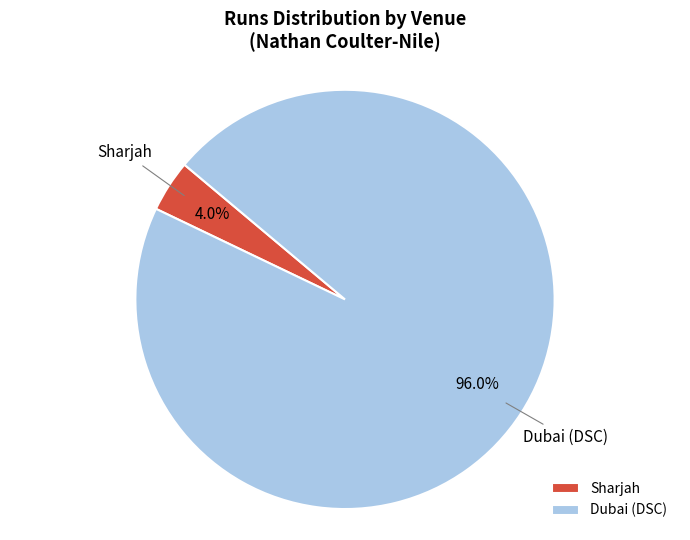

Combined, do Dubai (DSC) and Sharjah account for over 50%?

Yes